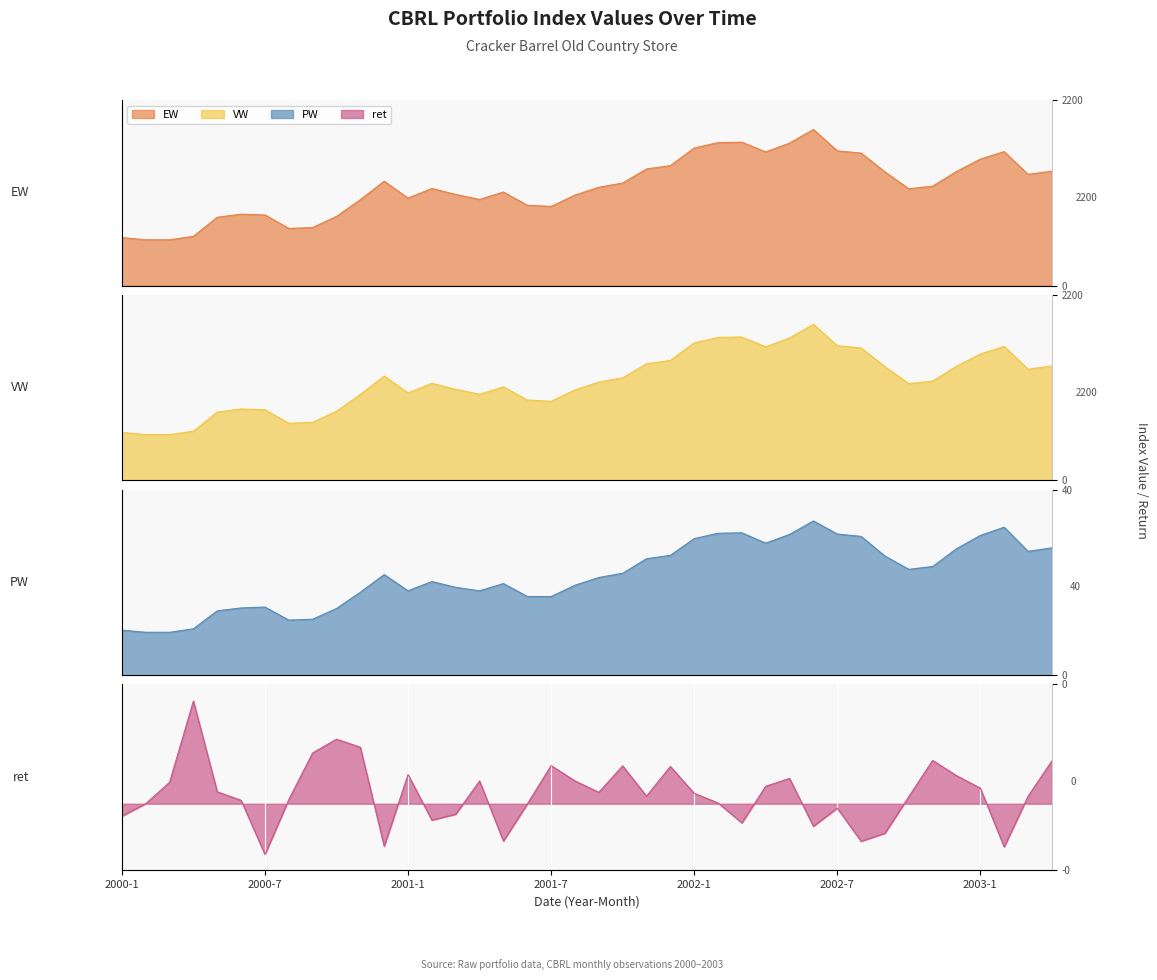

Reading left to right, what are all the values shown in this chart?

EW: 2000-1=568.9	2000-2=542.4	2000-3=542.4	2000-4=583.7	2000-5=809.9	2000-6=846.4	2000-7=837.6	2000-8=677.2	2000-9=687.9	2000-10=819.8	2000-11=1019.4	2000-12=1236.8	2001-1=1037.2	2001-2=1151.3	2001-3=1080.0	2001-4=1021.2	2001-5=1108.9	2001-6=952.8	2001-7=938.0	2001-8=1073.0	2001-9=1165.4	2001-10=1215.8	2001-11=1382.5	2001-12=1422.2	2002-1=1630.5	2002-2=1694.8	2002-3=1699.8	2002-4=1584.6	2002-5=1689.2	2002-6=1850.6	2002-7=1597.2	2002-8=1570.4	2002-9=1347.9	2002-10=1147.2	2002-11=1178.5	2002-12=1352.7	2003-1=1499.5	2003-2=1587.6	2003-3=1317.9	2003-4=1356.5
VW: 2000-1=568.9	2000-2=542.4	2000-3=542.4	2000-4=583.7	2000-5=809.9	2000-6=846.4	2000-7=837.6	2000-8=677.2	2000-9=687.9	2000-10=819.8	2000-11=1019.4	2000-12=1236.8	2001-1=1037.2	2001-2=1151.3	2001-3=1080.0	2001-4=1021.2	2001-5=1108.9	2001-6=952.8	2001-7=938.0	2001-8=1073.0	2001-9=1165.4	2001-10=1215.8	2001-11=1382.5	2001-12=1422.2	2002-1=1630.5	2002-2=1694.8	2002-3=1699.8	2002-4=1584.6	2002-5=1689.2	2002-6=1850.6	2002-7=1597.2	2002-8=1570.4	2002-9=1347.9	2002-10=1147.2	2002-11=1178.5	2002-12=1352.7	2003-1=1499.5	2003-2=1587.6	2003-3=1317.9	2003-4=1356.5
PW: 2000-1=9.7	2000-2=9.2	2000-3=9.2	2000-4=10.0	2000-5=13.9	2000-6=14.5	2000-7=14.7	2000-8=11.9	2000-9=12.1	2000-10=14.4	2000-11=17.9	2000-12=21.7	2001-1=18.2	2001-2=20.2	2001-3=18.9	2001-4=18.2	2001-5=19.8	2001-6=17.0	2001-7=16.9	2001-8=19.4	2001-9=21.1	2001-10=22.0	2001-11=25.1	2001-12=25.8	2002-1=29.4	2002-2=30.6	2002-3=30.7	2002-4=28.5	2002-5=30.4	2002-6=33.2	2002-7=30.4	2002-8=29.9	2002-9=25.7	2002-10=22.8	2002-11=23.4	2002-12=27.3	2003-1=30.1	2003-2=31.9	2003-3=26.7	2003-4=27.4
ret: 2000-1=-0.0	2000-2=0.0	2000-3=0.1	2000-4=0.4	2000-5=0.0	2000-6=0.0	2000-7=-0.2	2000-8=0.0	2000-9=0.2	2000-10=0.2	2000-11=0.2	2000-12=-0.2	2001-1=0.1	2001-2=-0.1	2001-3=-0.0	2001-4=0.1	2001-5=-0.1	2001-6=-0.0	2001-7=0.1	2001-8=0.1	2001-9=0.0	2001-10=0.1	2001-11=0.0	2001-12=0.1	2002-1=0.0	2002-2=0.0	2002-3=-0.1	2002-4=0.1	2002-5=0.1	2002-6=-0.1	2002-7=-0.0	2002-8=-0.1	2002-9=-0.1	2002-10=0.0	2002-11=0.2	2002-12=0.1	2003-1=0.1	2003-2=-0.2	2003-3=0.0	2003-4=0.2